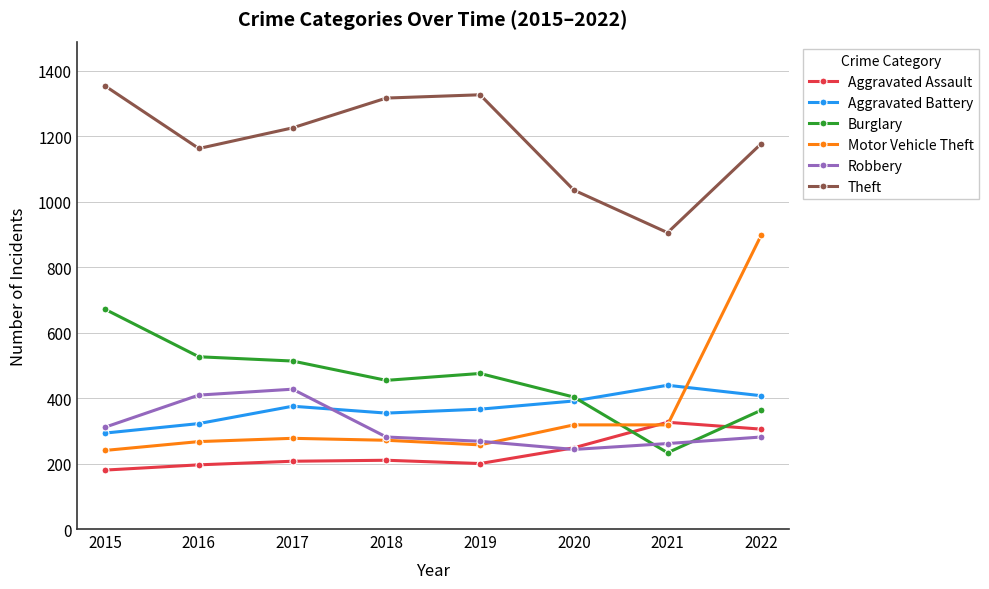

What is the spread (max minus min) of values at 2021?

672